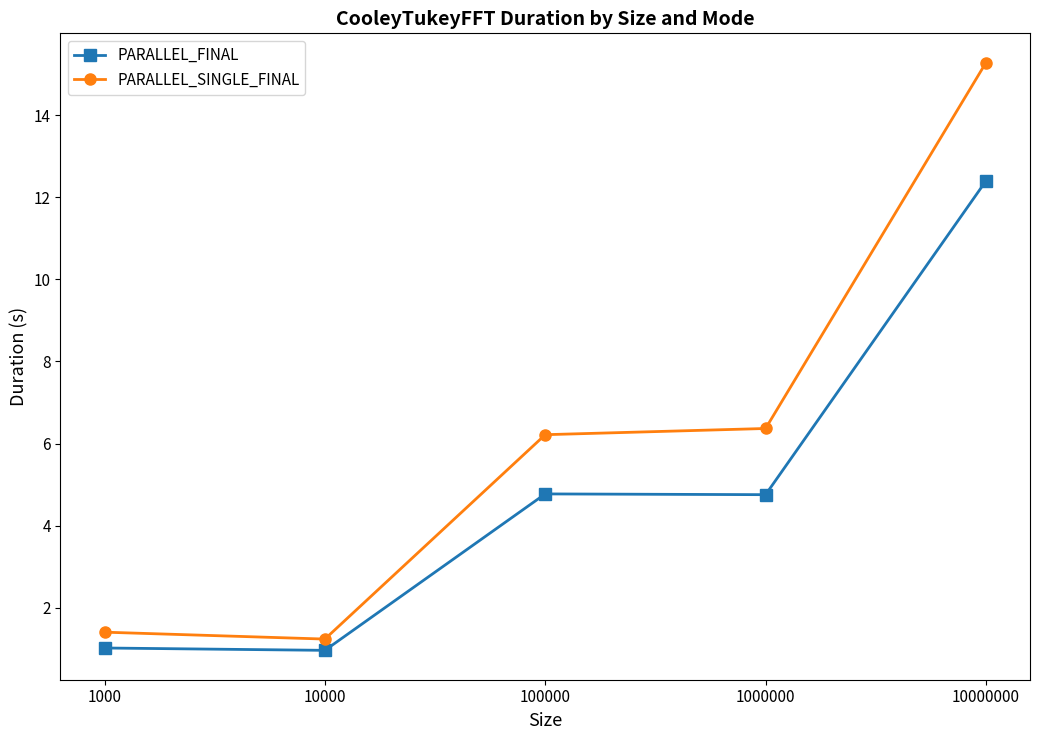

What is the difference between the PARALLEL_FINAL values at 10000 and 10000000?

11.4